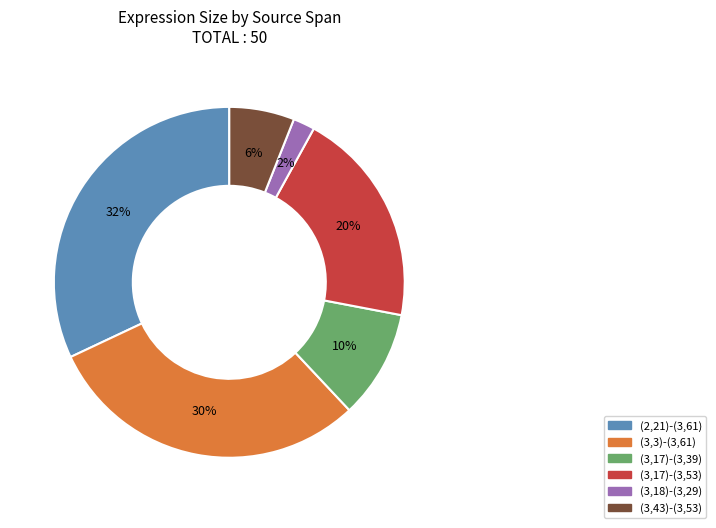

Approximately how many times larger is the value at (3,17)-(3,53) compared to (2,21)-(3,61)?

0.6